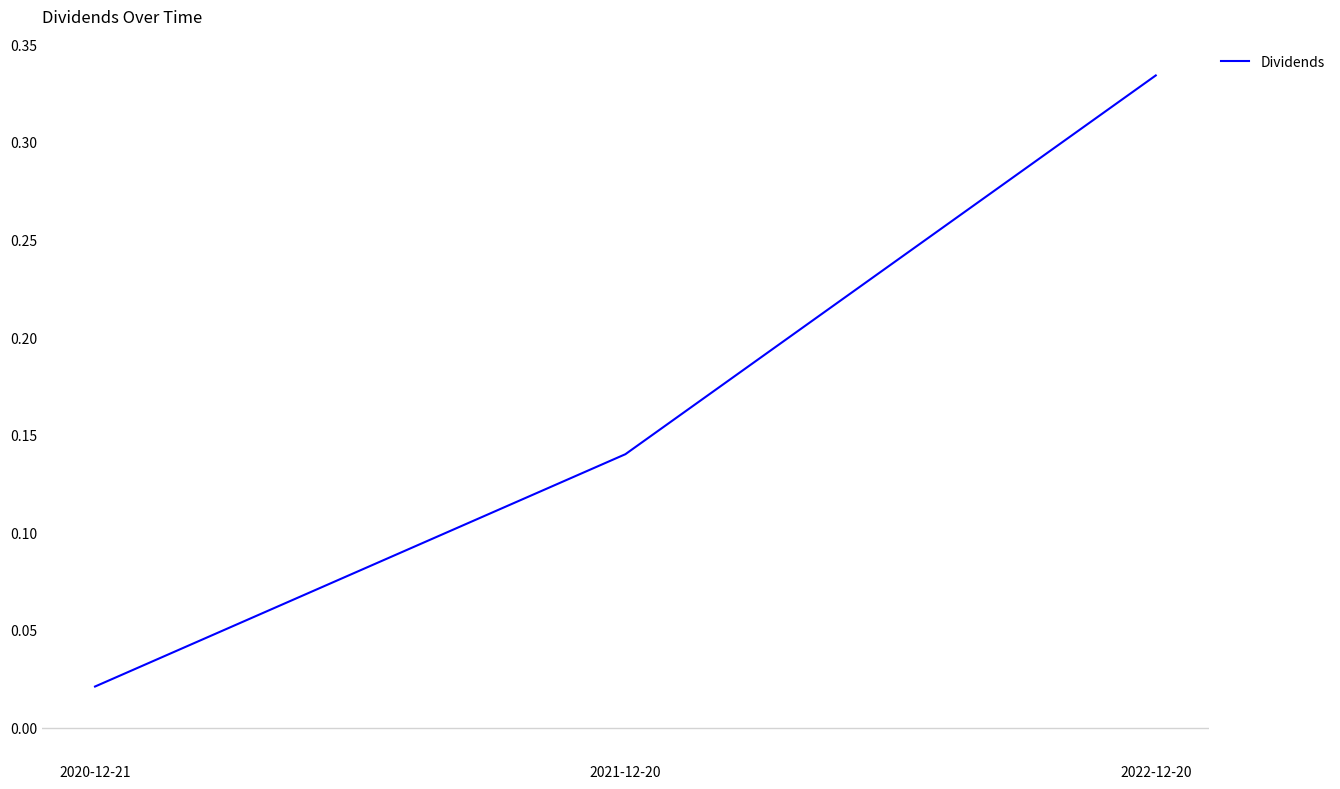

At which label is the value closest to 0?

2020-12-21